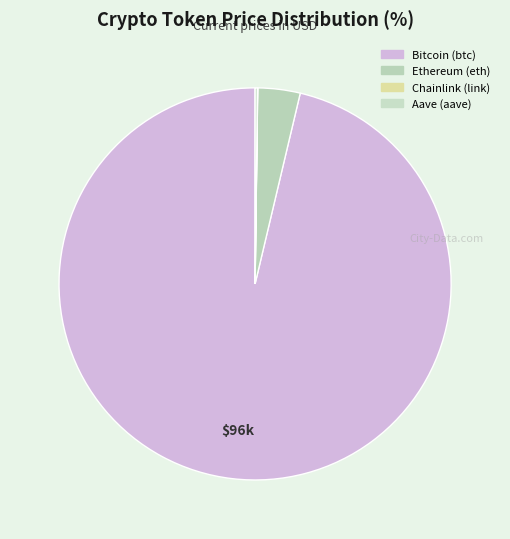

The Aave (aave) slice represents 8% of the pie. True or false?

False